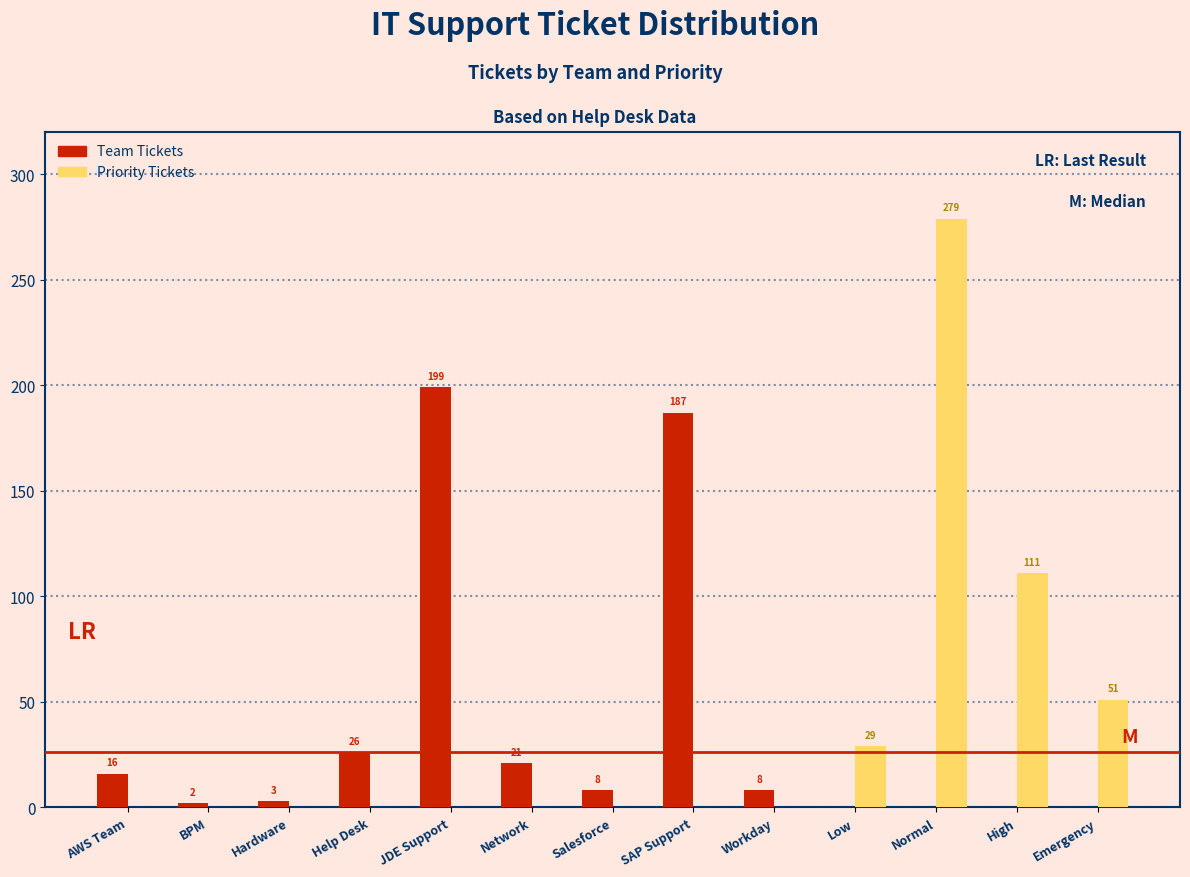

At which category is the sum across all series the highest?

Normal